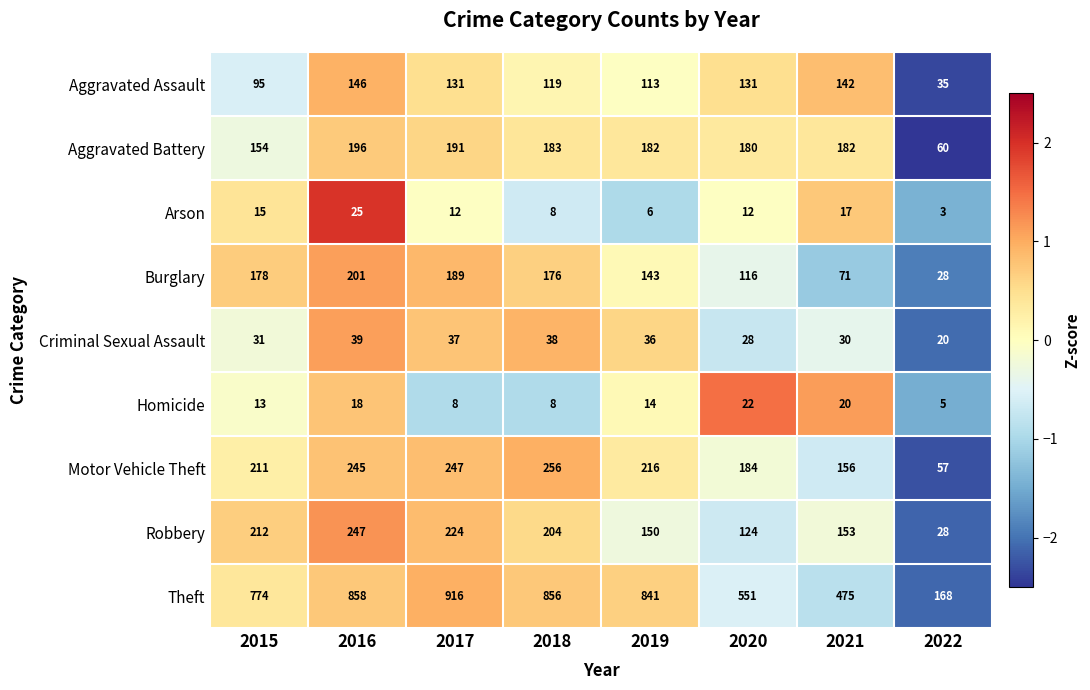

Rank the series by their maximum value, from lowest to highest.

Homicide, Arson, Criminal Sexual Assault, Aggravated Assault, Aggravated Battery, Burglary, Robbery, Motor Vehicle Theft, Theft